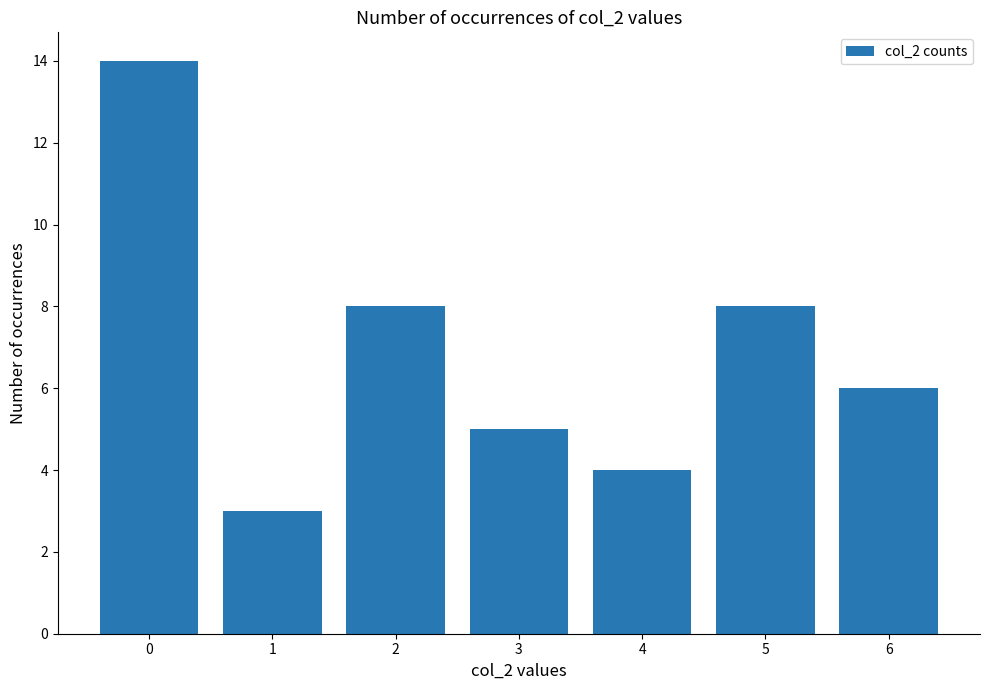

Count the number of data series in this chart.

1